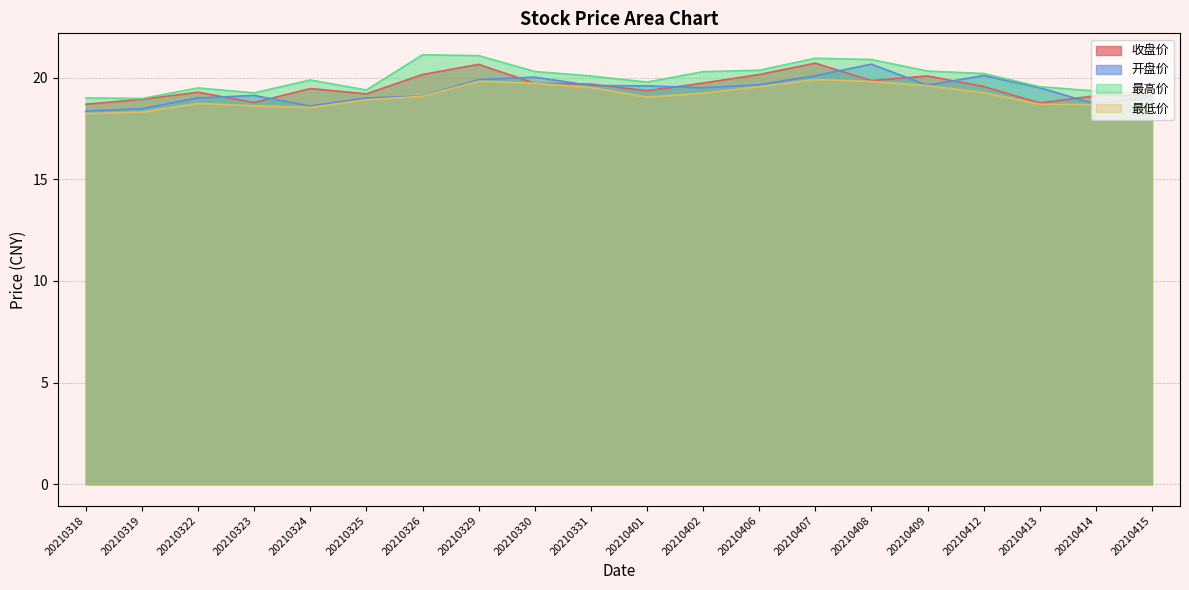

Between 20210406 and 20210409, which series saw the biggest shift?

收盘价